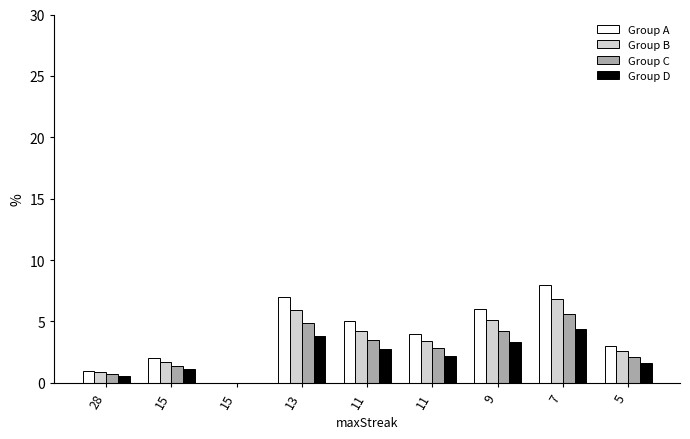

How many positive values does the Group A series have?

8